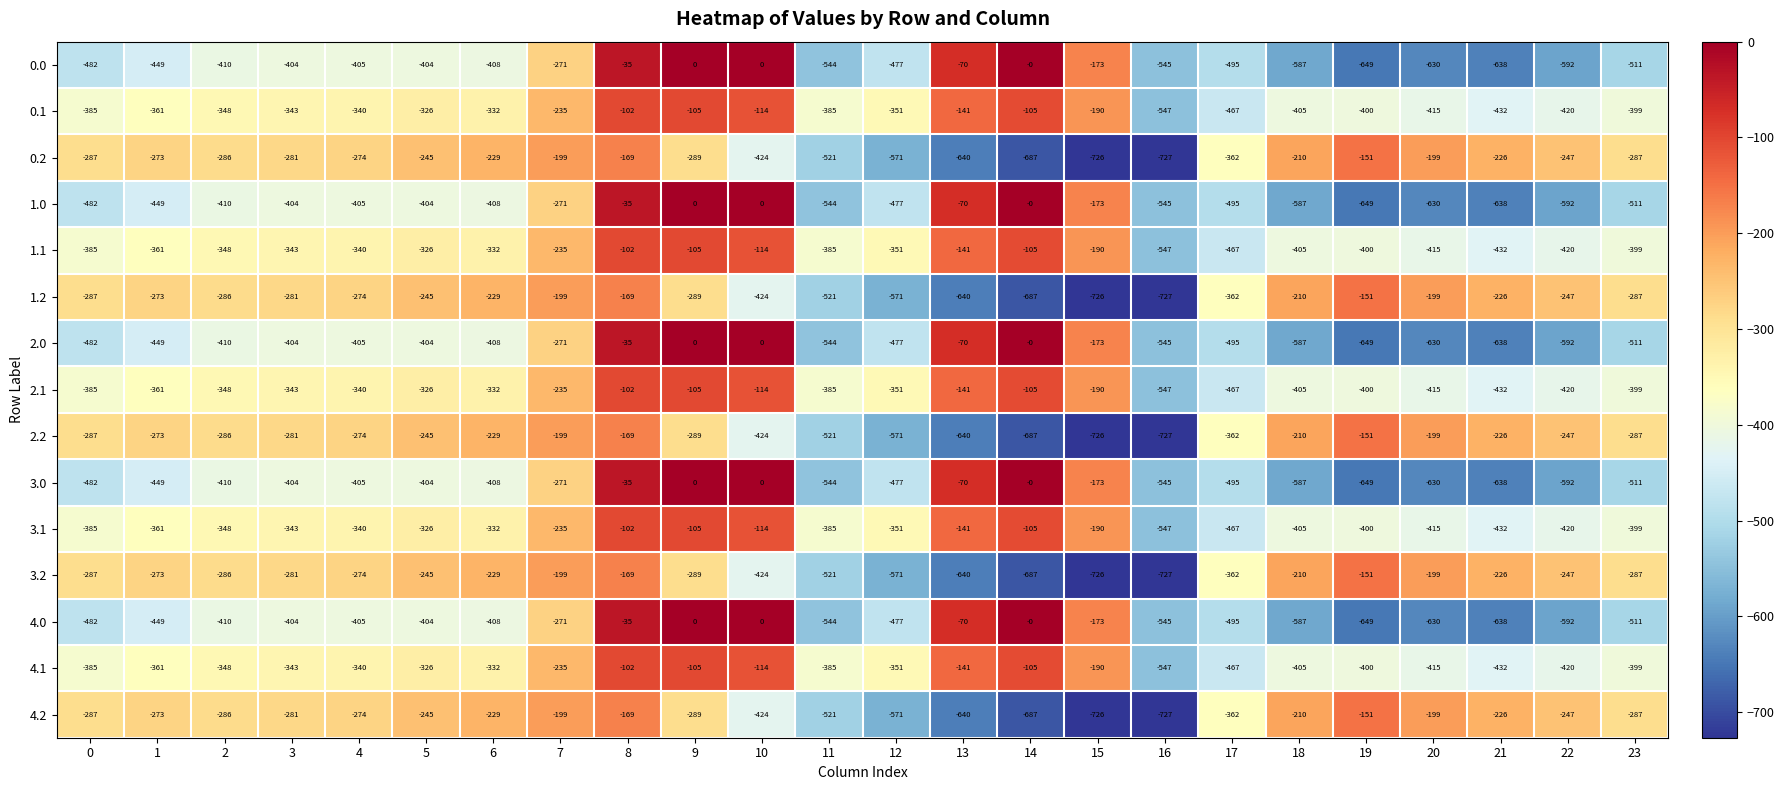

What is the spread (max minus min) of values at 5?

159